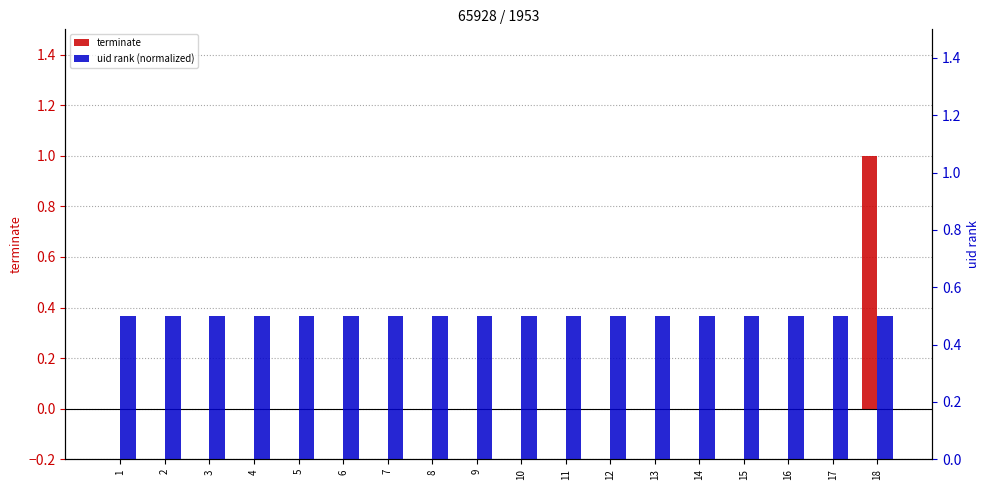

How many bars are there in each group?

2